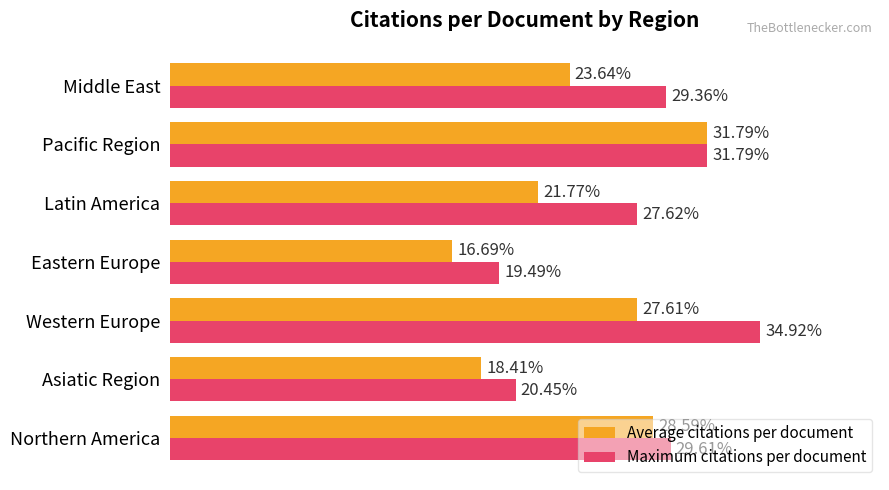

At which category is the sum across all series the highest?

Pacific Region